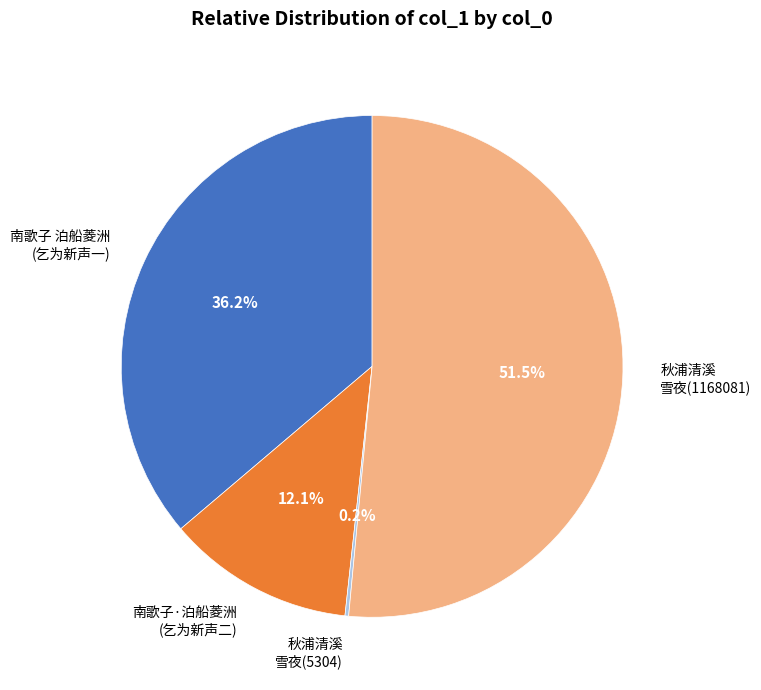

What is the total percentage of 南歌子 泊船菱洲 (乞为新声一) and 南歌子·泊船菱洲 (乞为新声二)?

48.3%